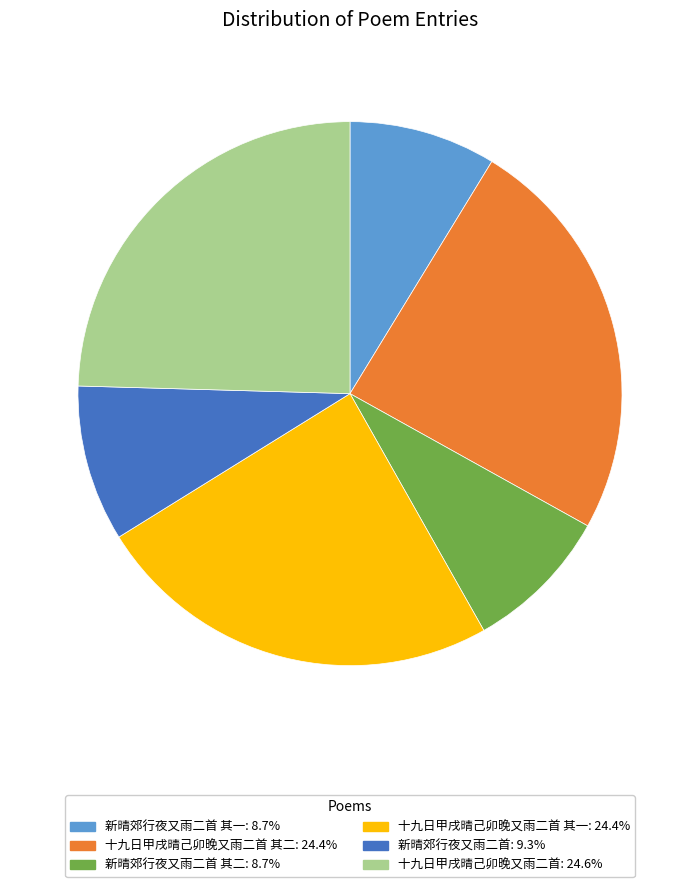

Approximately how many times larger is the value at 新晴郊行夜又雨二首: 9.3% compared to 新晴郊行夜又雨二首 其一: 8.7%?

1.1